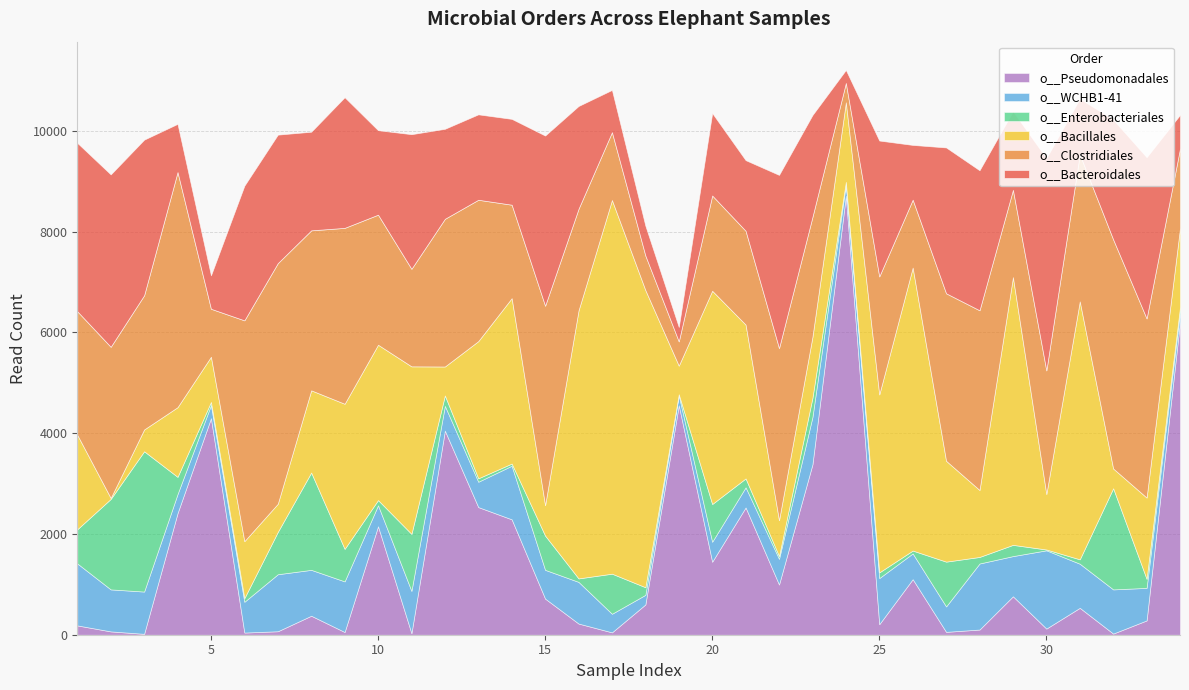

What is the average value of the o__WCHB1-41 series?

686